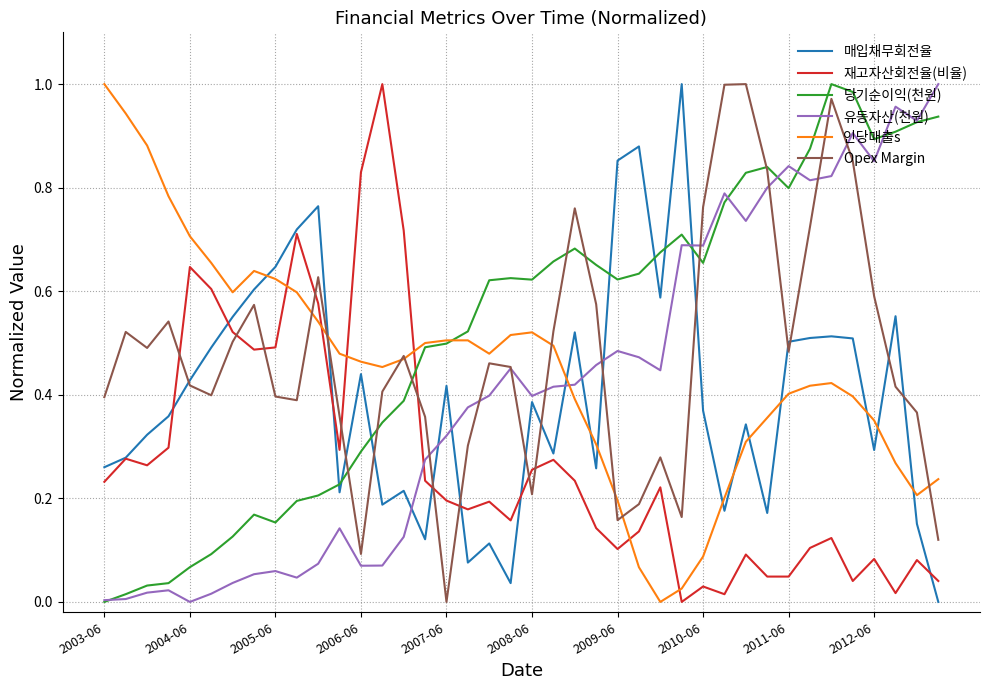

Which series ends up on top after the final intersection of 매입채무회전율 and 당기순이익(천원)?

당기순이익(천원)